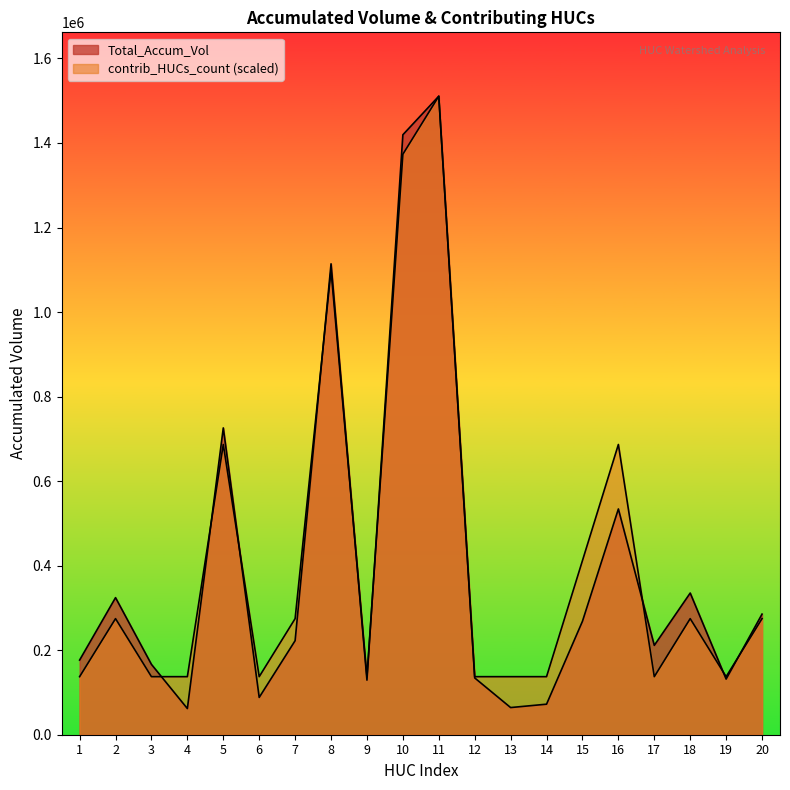

Reading left to right, transcribe all the data shown in this chart.

Total_Accum_Vol: 1=176638.6	2=324308.0	3=166374.5	4=61915.5	5=725906.4	6=88263.9	7=222526.9	8=1114132.3	9=129127.5	10=1419478.4	11=1510724.8	12=134383.5	13=64258.3	14=72251.6	15=268424.0	16=534149.2	17=211424.4	18=335217.5	19=131642.9	20=285370.4
contrib_HUCs_count: 1=137338.6	2=274677.2	3=137338.6	4=137338.6	5=686693.1	6=137338.6	7=274677.2	8=1098708.9	9=137338.6	10=1373386.2	11=1510724.8	12=137338.6	13=137338.6	14=137338.6	15=412015.8	16=686693.1	17=137338.6	18=274677.2	19=137338.6	20=274677.2